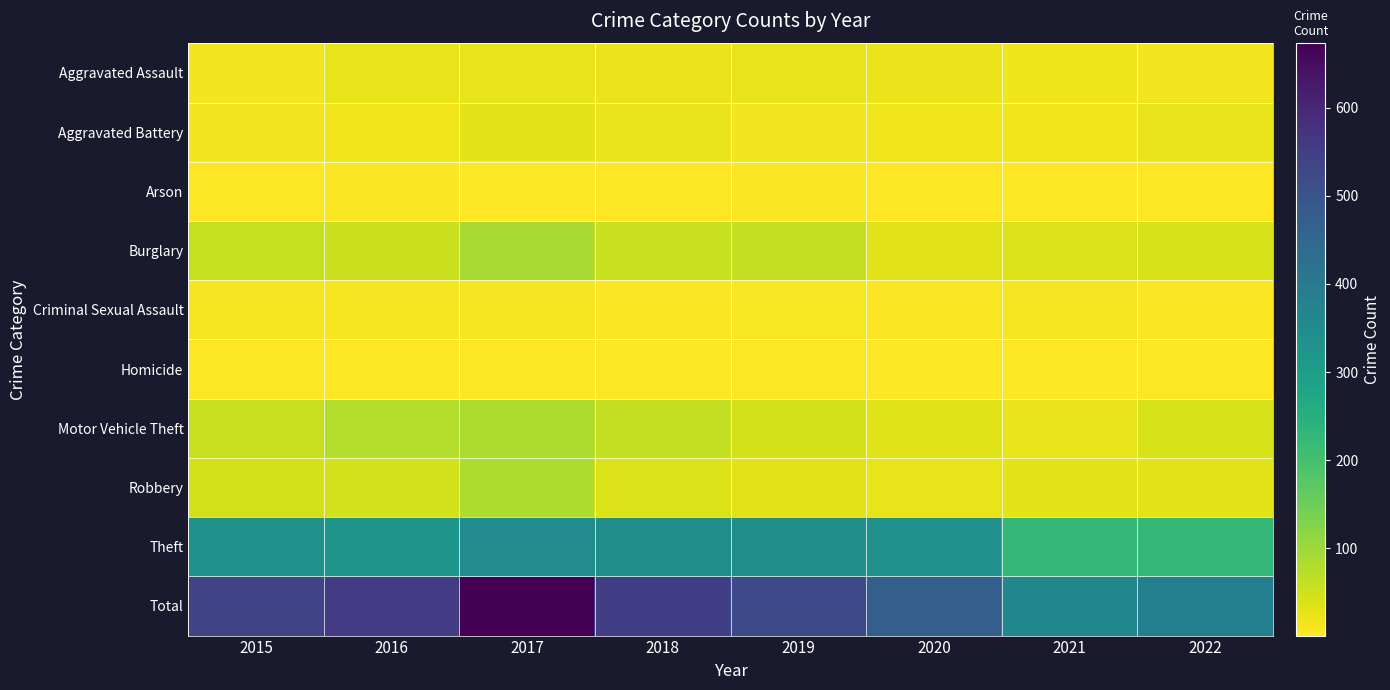

Count the number of categories in the chart.

8